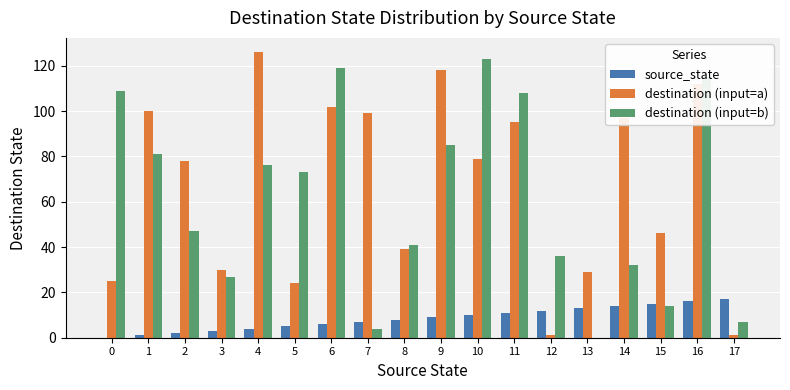

What is the sum of all source_state values?

153